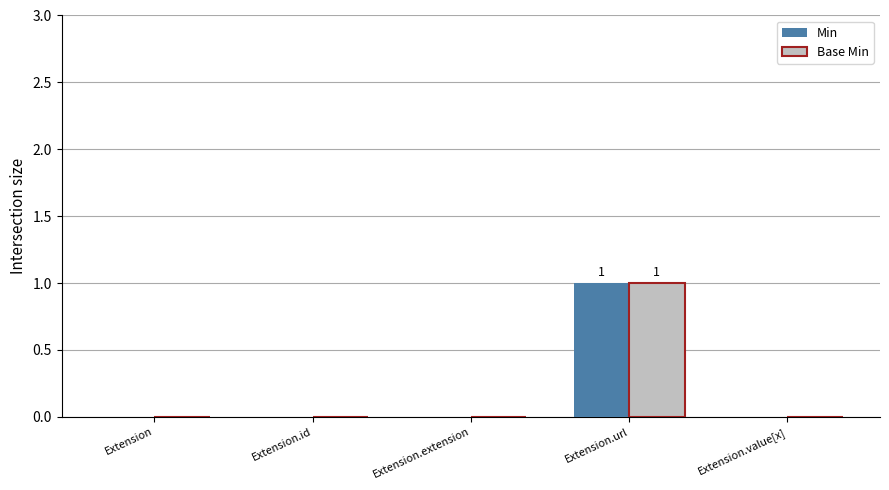

At which label does Base Min reach its peak?

Extension.url